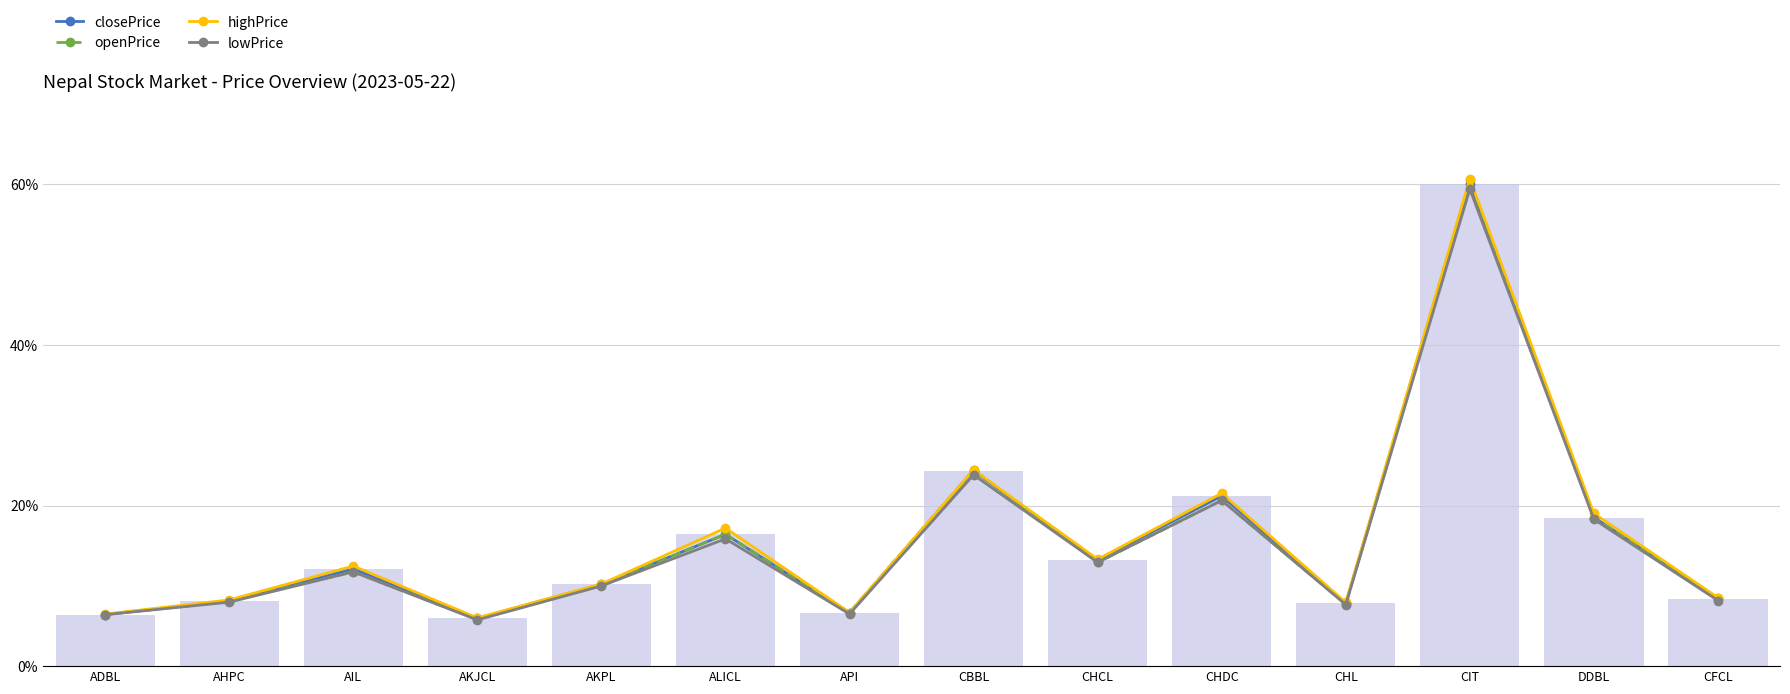

Which series has the largest total across all categories?

highPrice